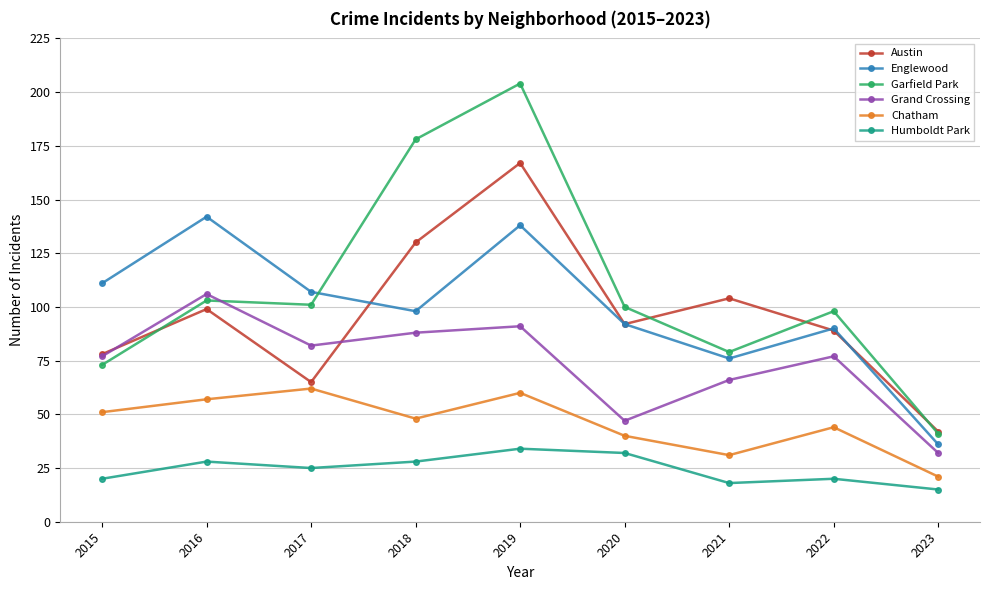

At how many categories does at least one series exceed 136?

3